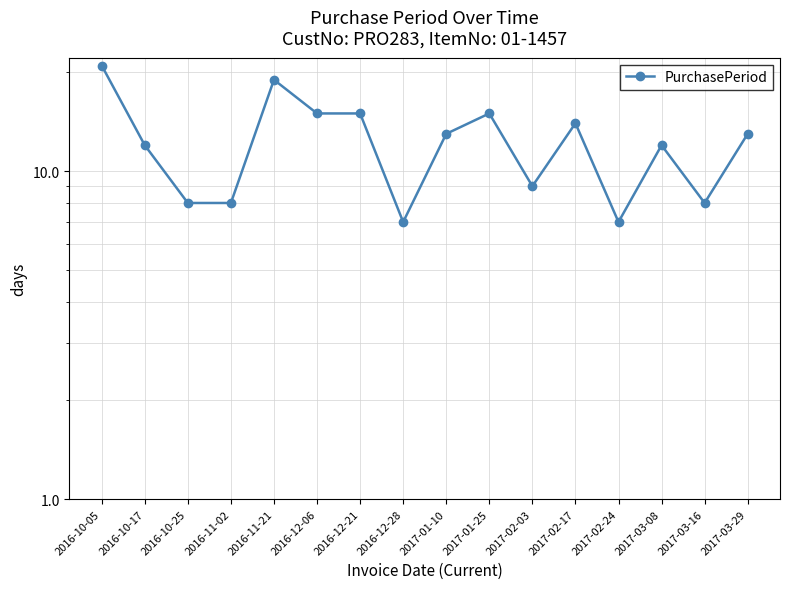

What is the label of the 2nd point from the left?

2016-10-17